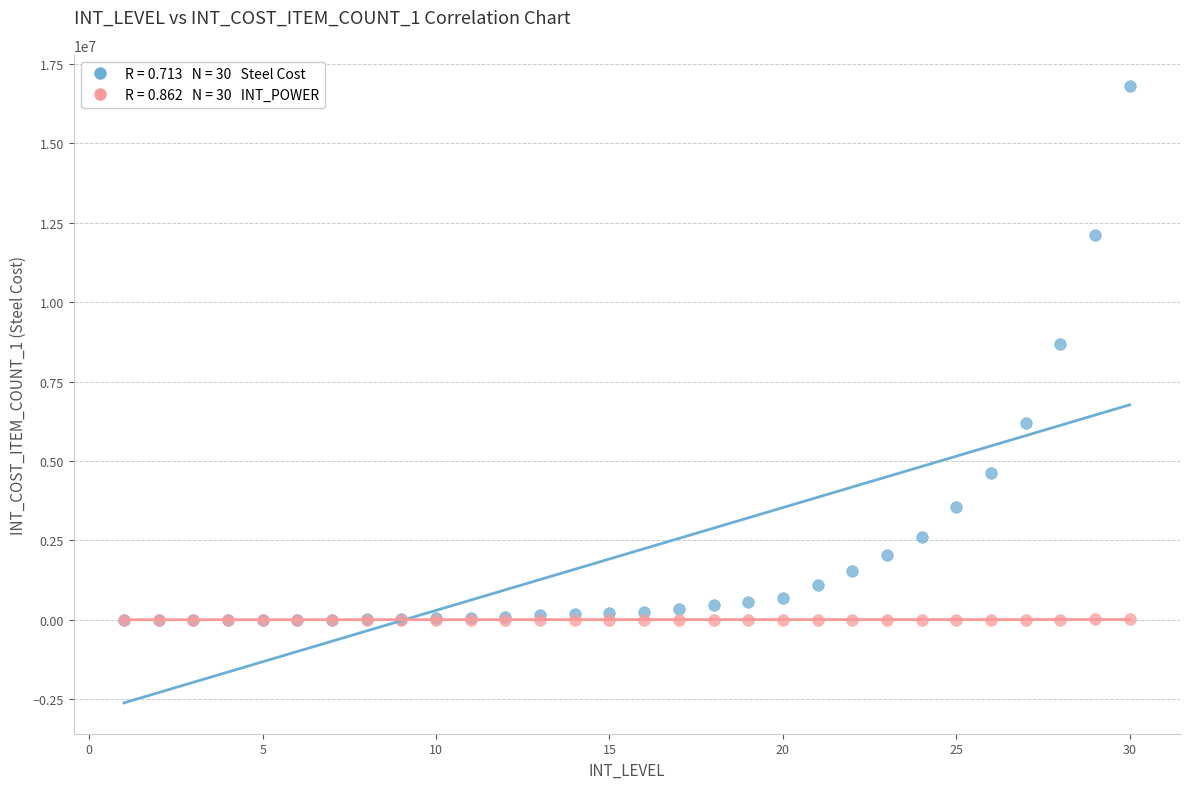

Across all series, what Y value is closest to 8407500?

8671000